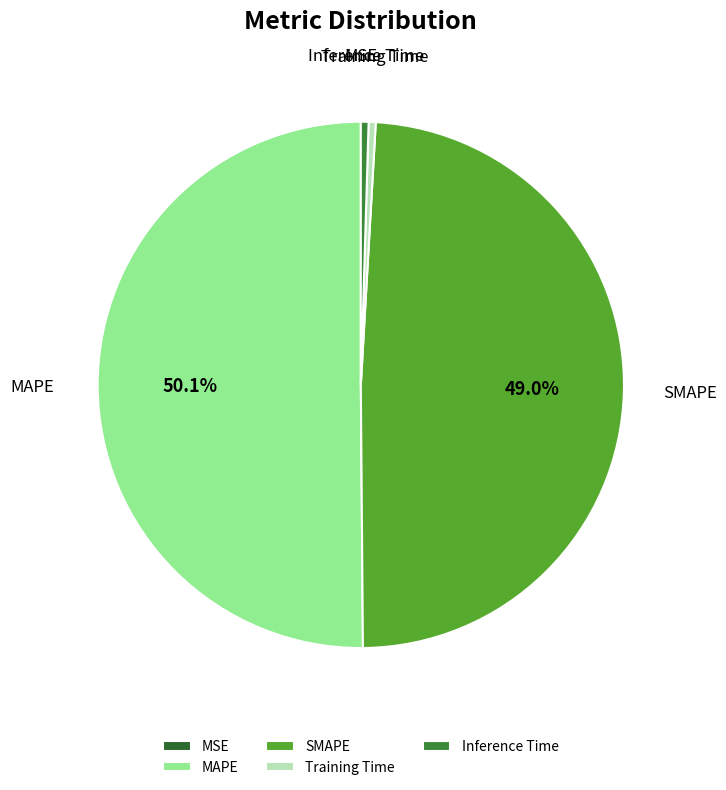

Between MAPE and Inference Time, which is larger?

MAPE